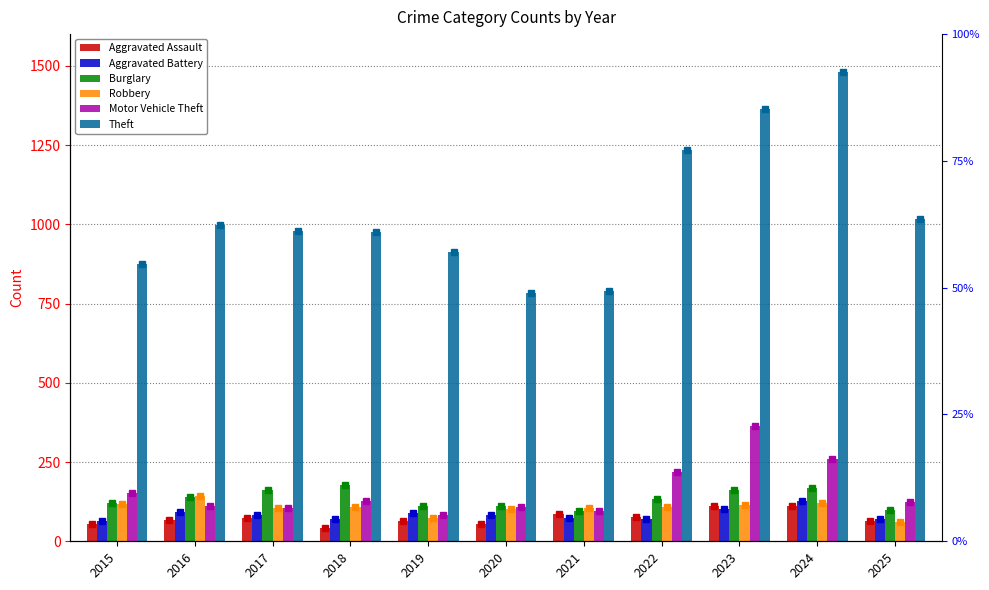

Which category has the lowest value in the Motor Vehicle Theft series?

2019